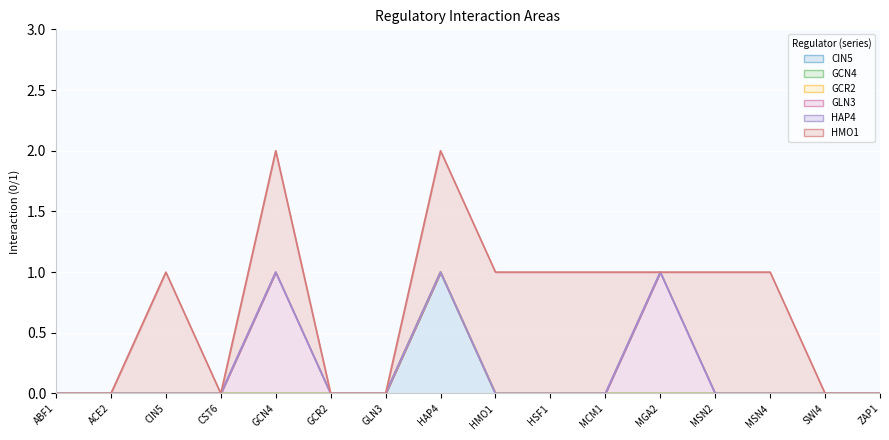

How many GLN3 values are between 0 and 1?

16